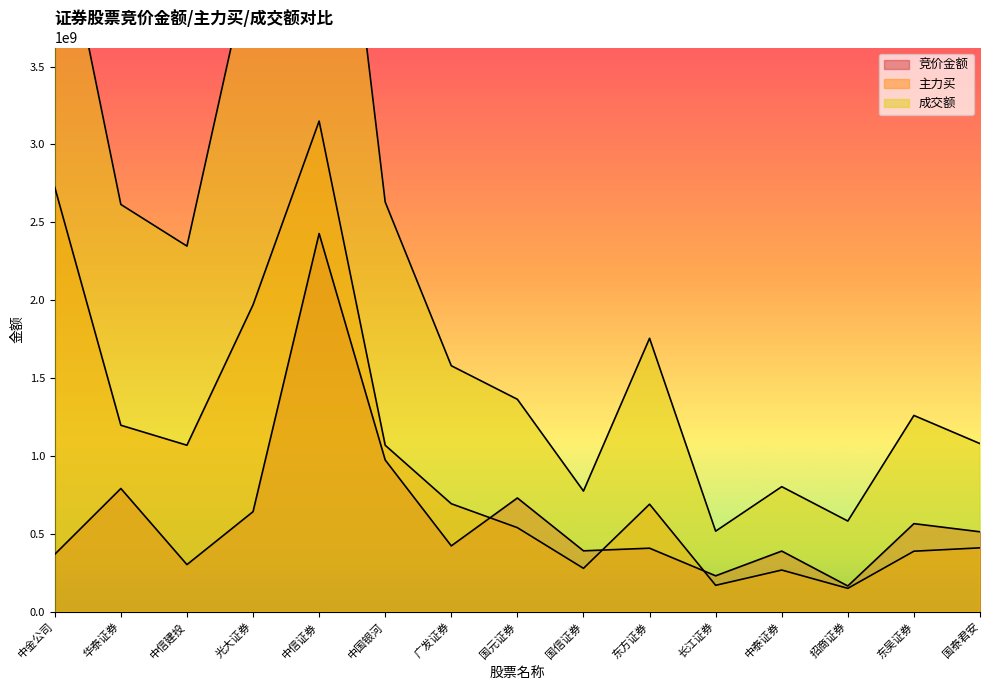

List the labels in order of 主力买 value, largest first.

中信证券, 中金公司, 光大证券, 华泰证券, 中信建投, 中国银河, 广发证券, 东方证券, 国元证券, 国泰君安, 东吴证券, 国信证券, 中泰证券, 长江证券, 招商证券